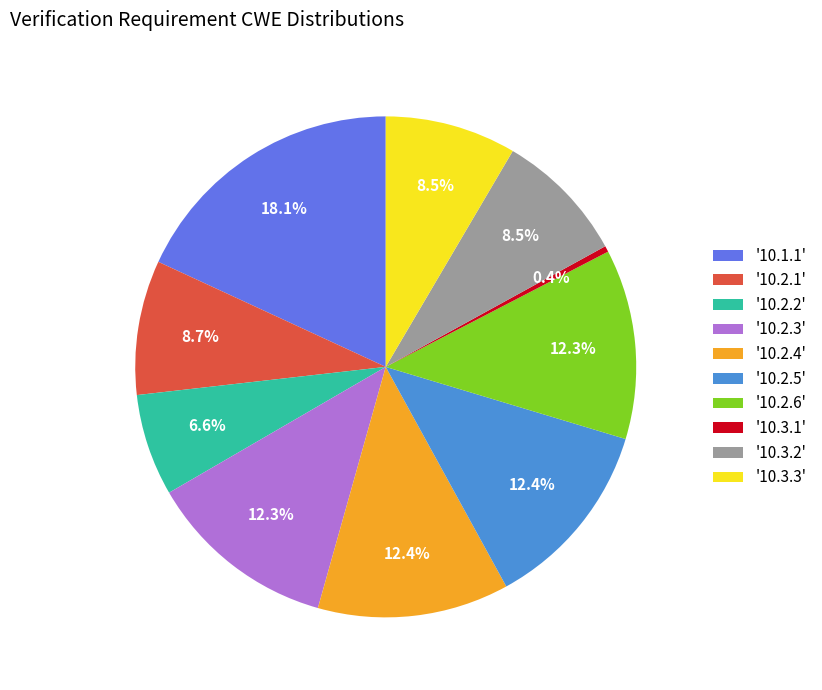

Does '10.2.4' represent more than half of the total?

No